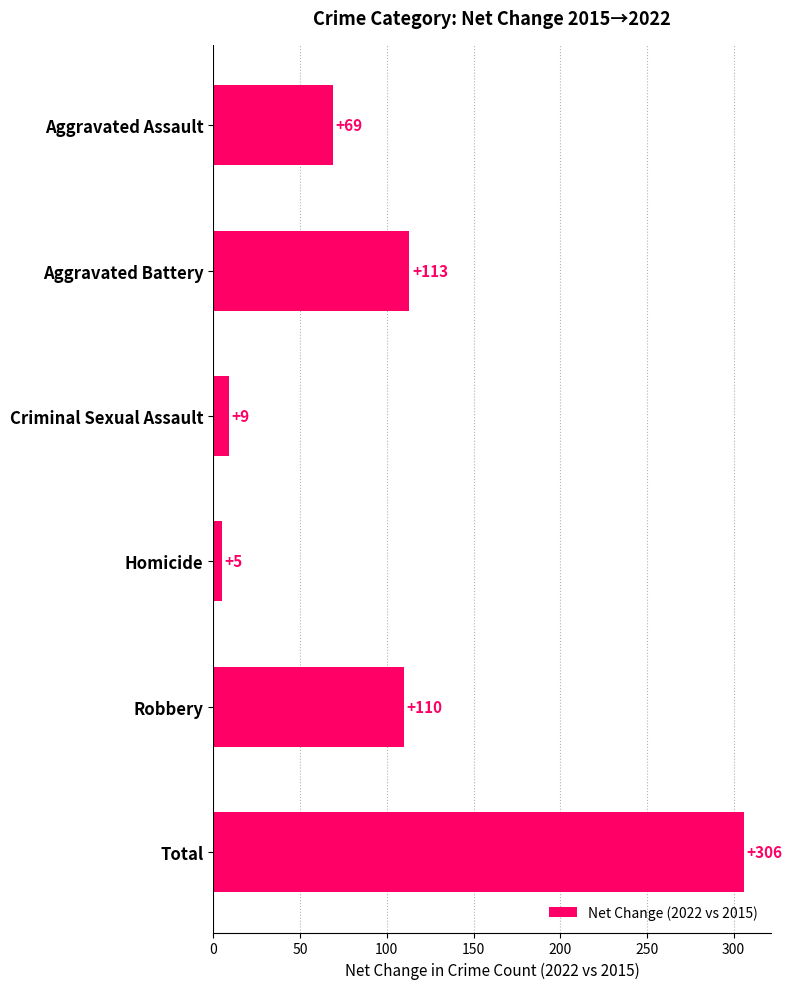

List the labels in order of value, largest first.

Total, Aggravated Battery, Robbery, Aggravated Assault, Criminal Sexual Assault, Homicide